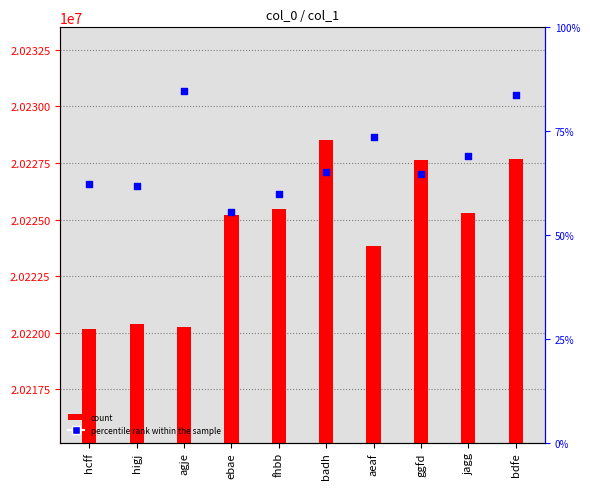

Which series reaches the minimum Y coordinate?

percentile rank within the sample